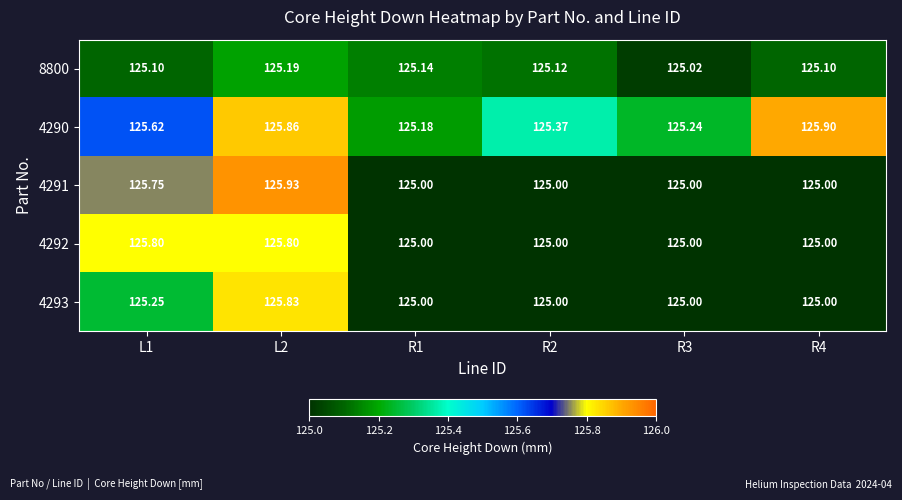

How many distinct data groups are displayed?

5